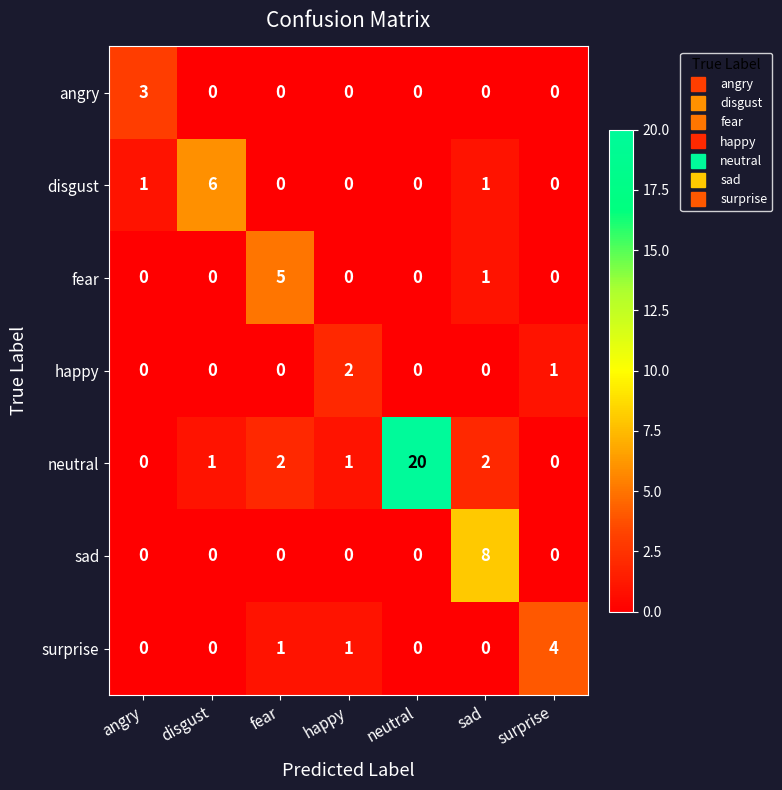

At which category is the sum across all series the highest?

neutral